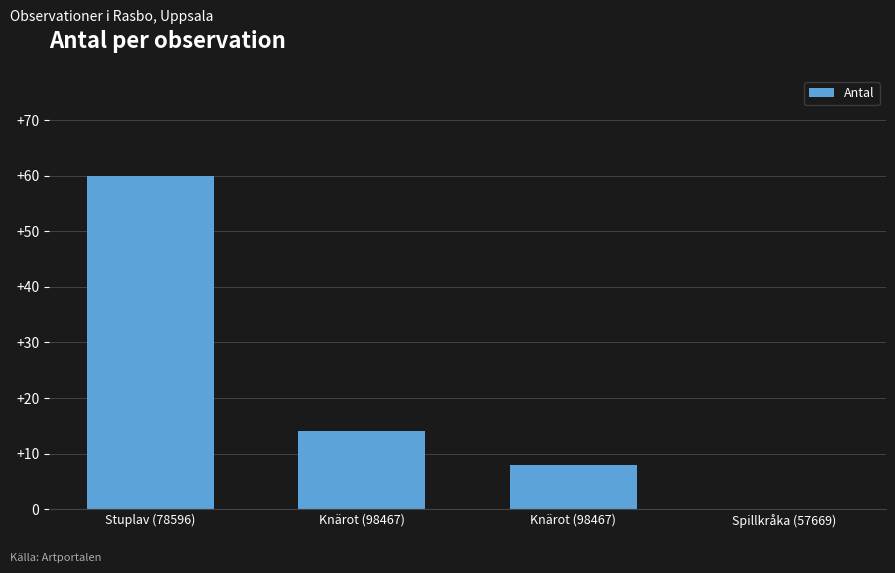

How many data points does each series have?

4